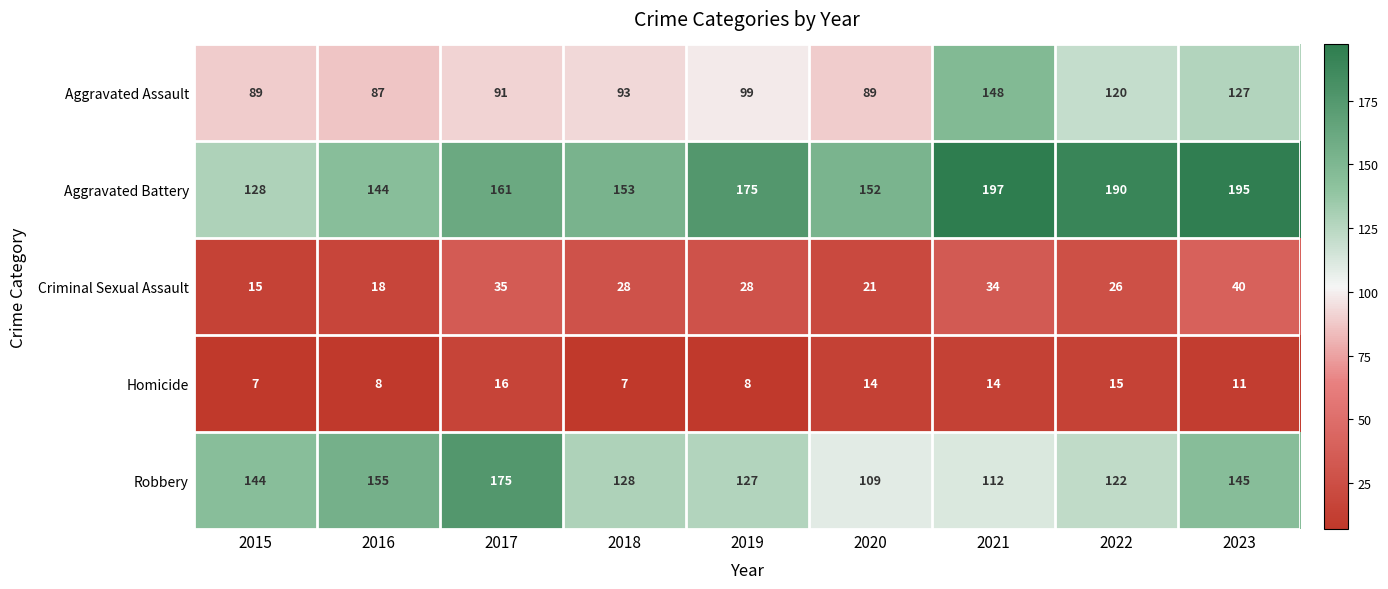

Rank the series at 2022 from lowest to highest value.

Homicide, Criminal Sexual Assault, Aggravated Assault, Robbery, Aggravated Battery